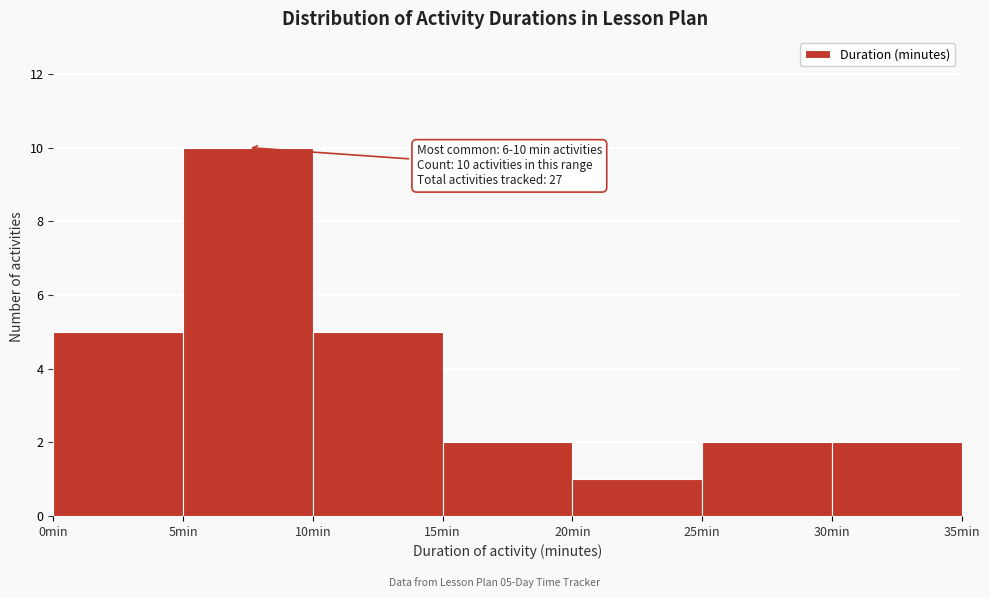

Which range on the x-axis has the tallest bar?

5 to 10